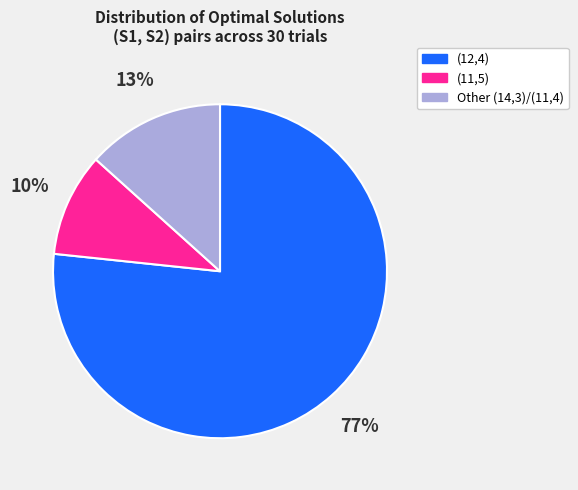

To the nearest percent, what is the difference between the largest and smallest slice percentages?

67%